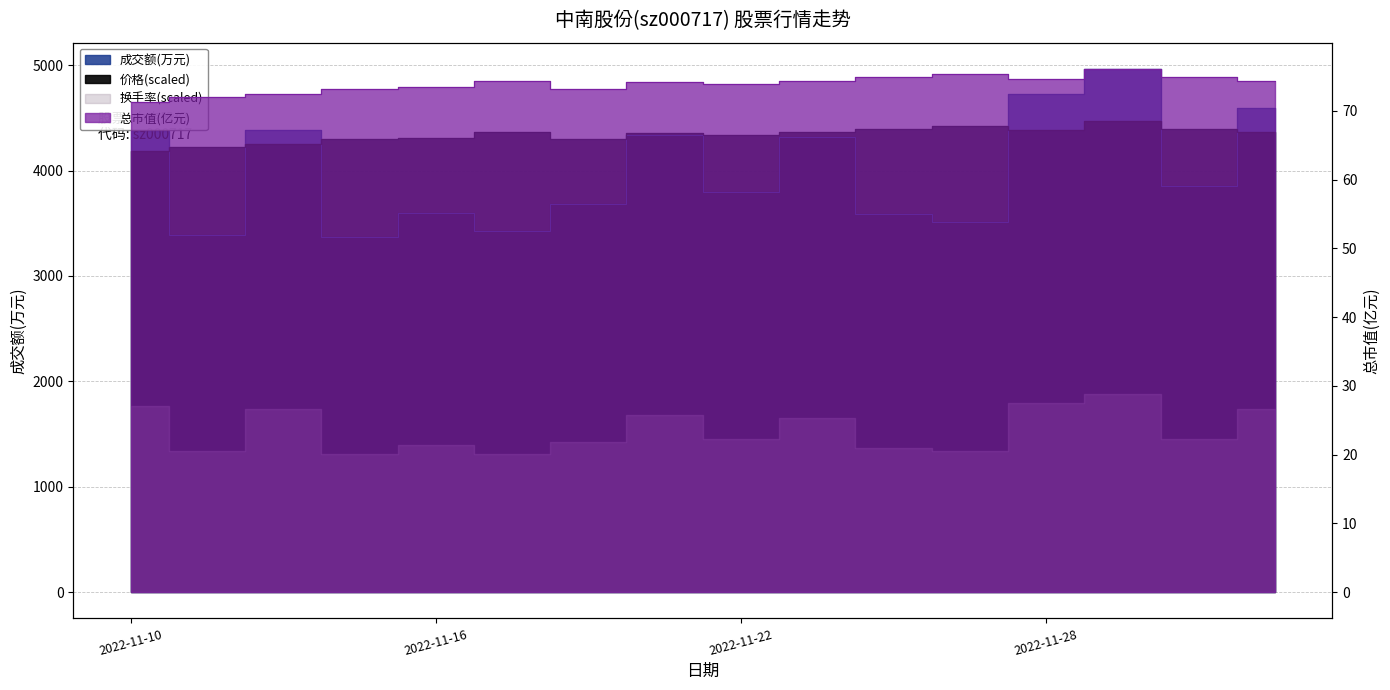

At which category does 价格 reach its first local peak?

2022-11-17